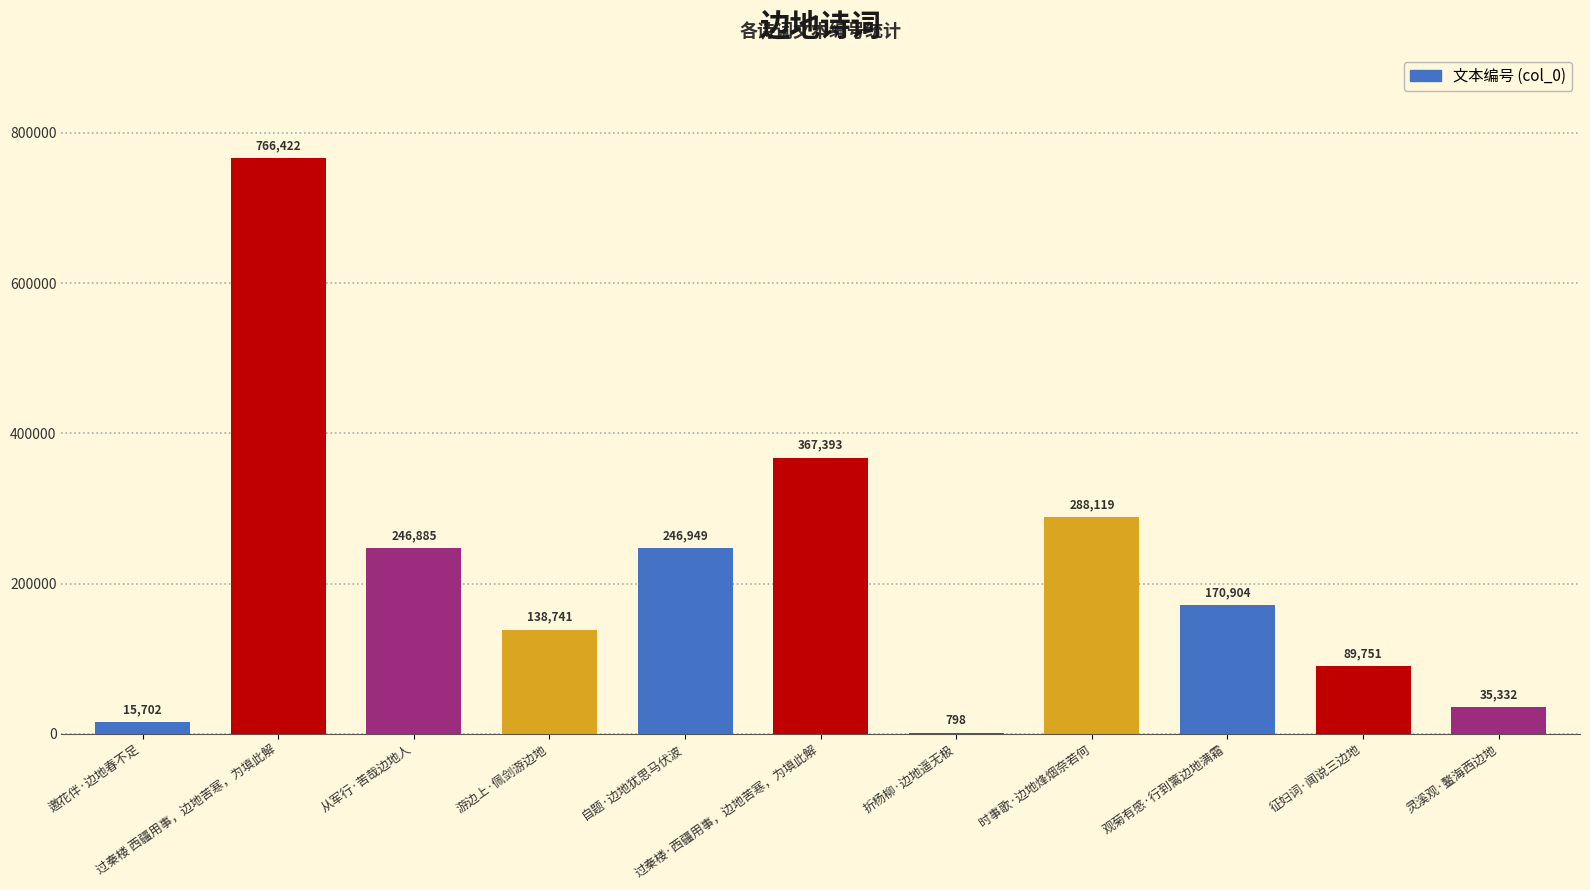

Between 过秦楼·西疆用事，边地苦寒，为填此解 and 游边上·佩剑游边地, which is larger?

过秦楼·西疆用事，边地苦寒，为填此解